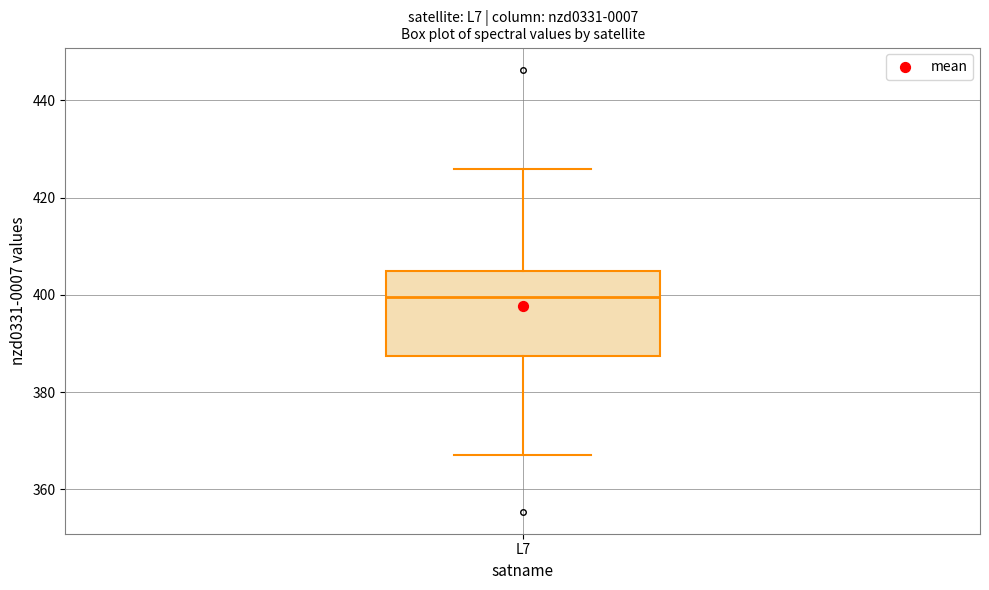

Where does the median line of the box for L7 sit on the y-axis? The values are not printed on the chart, so give them approximately, as read against the axis.

400